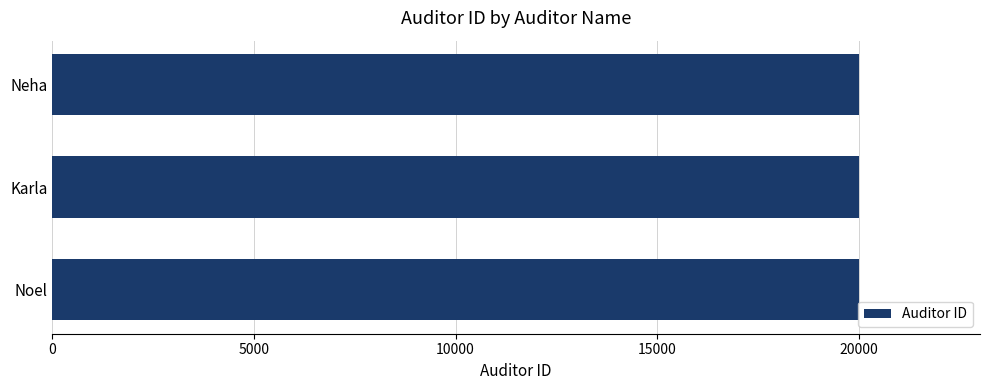

What is the smallest value displayed?

20001